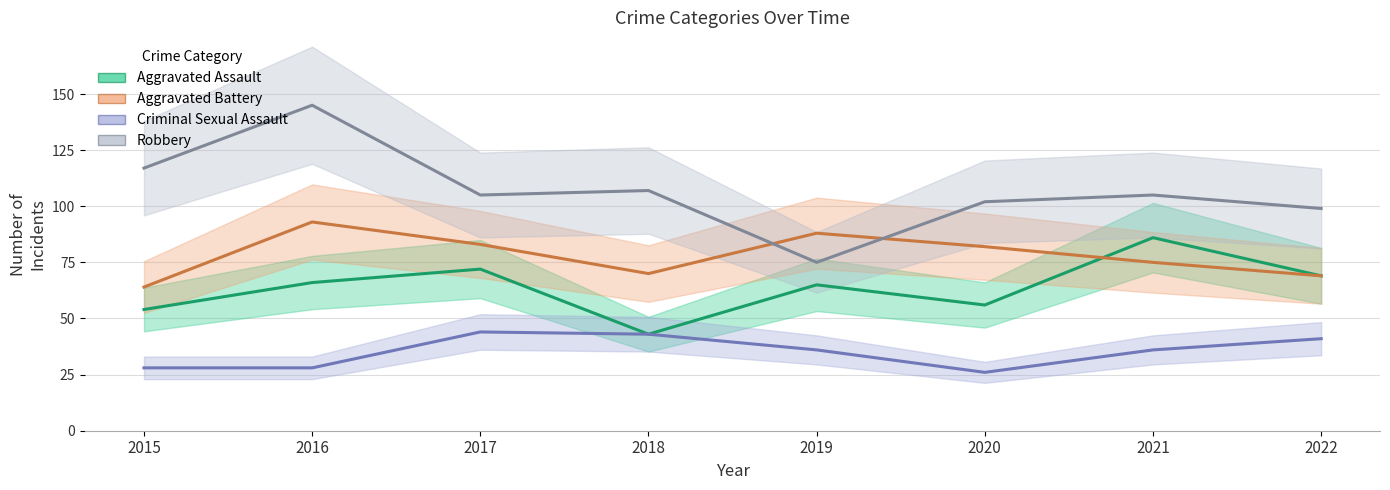

What is the difference between the Criminal Sexual Assault values at 2018 and 2019?

7